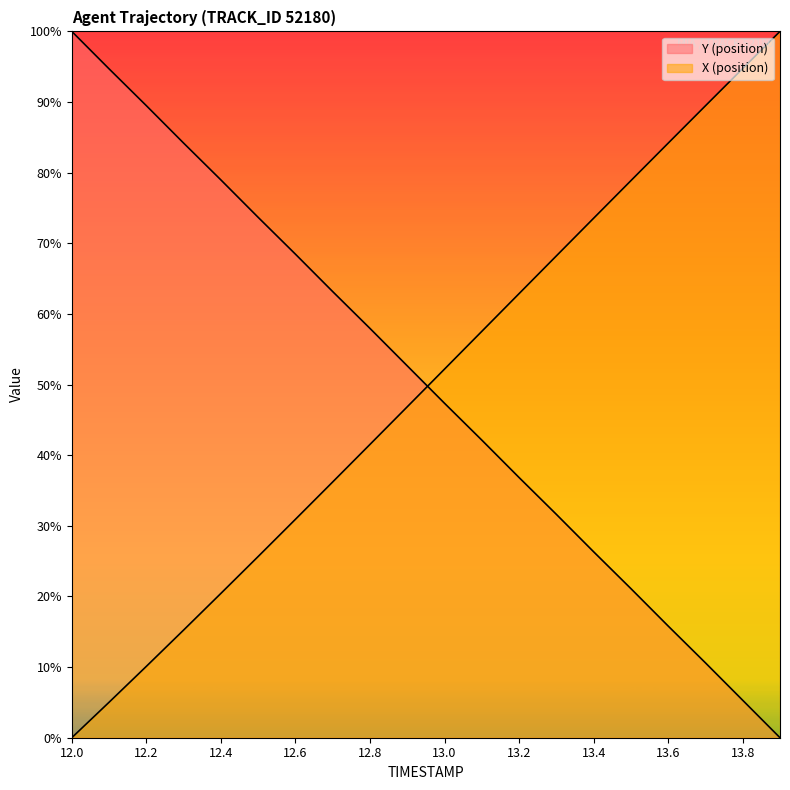

Does the chart have visible grid lines?

No